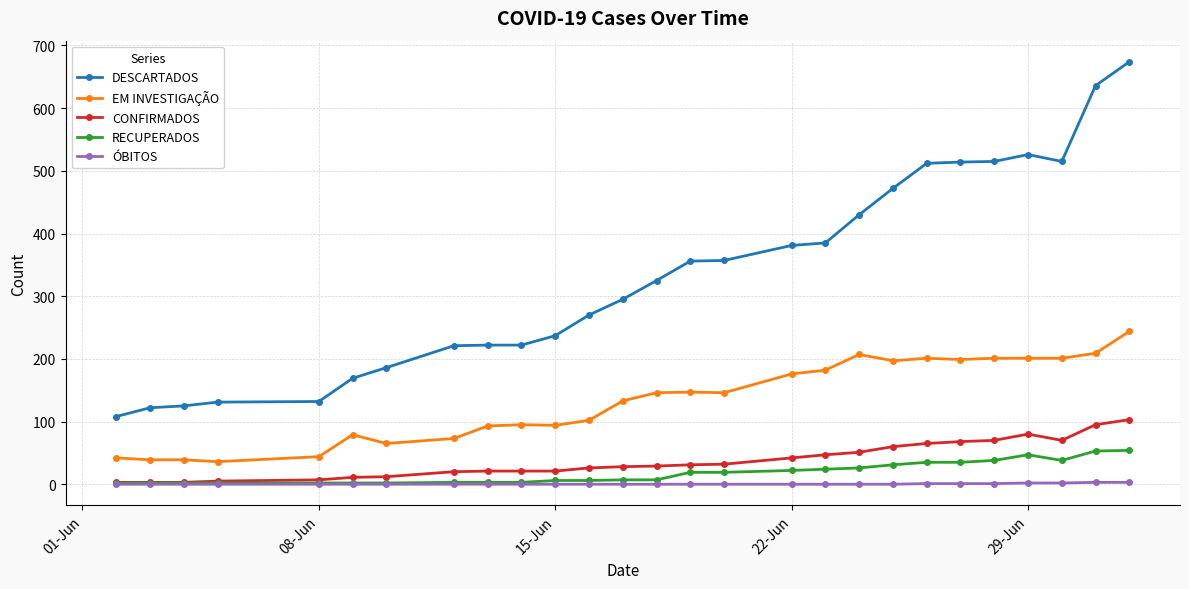

What is the minimum value for EM INVESTIGAÇÃO?

36